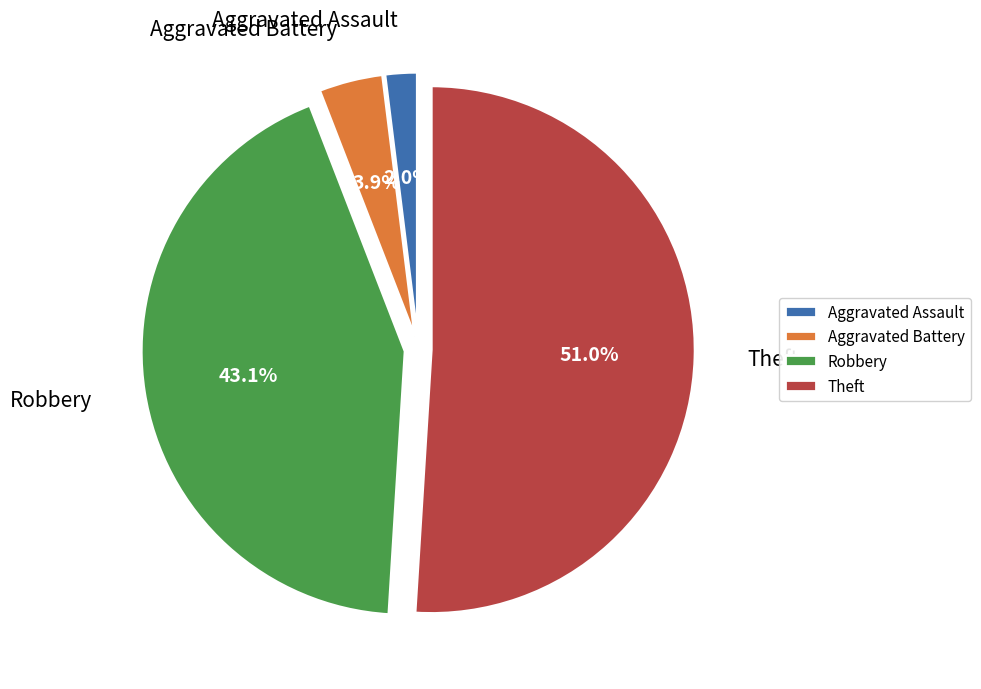

To the nearest percent, what portion does Theft represent?

51%